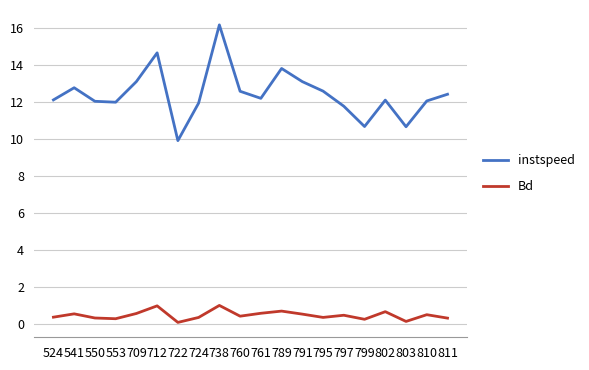

Is it true that instspeed equals 12.8 at 541?

True